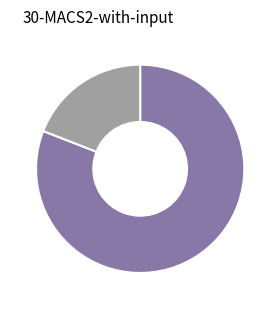

Does any single category account for the majority?

Yes